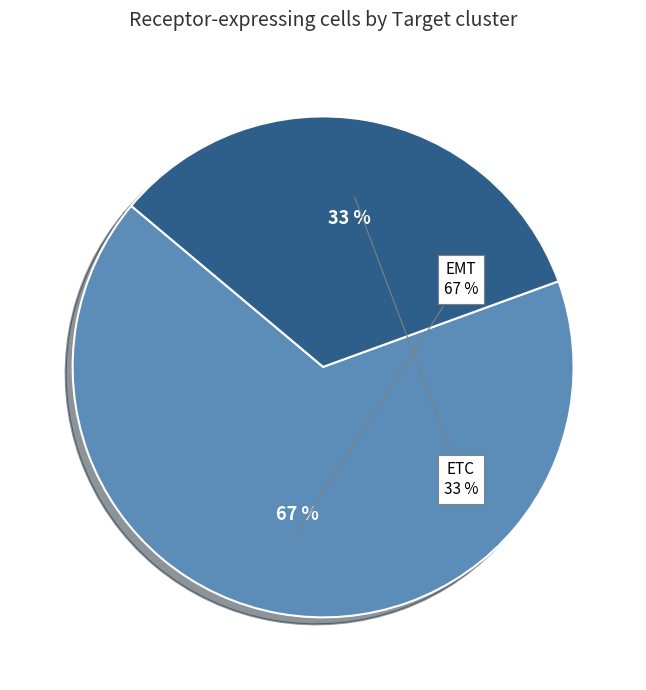

Which has a higher value, ETC or EMT?

EMT